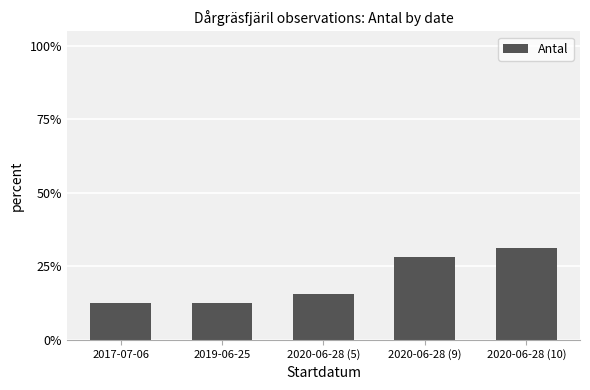

What is the sum of all values?

1.0